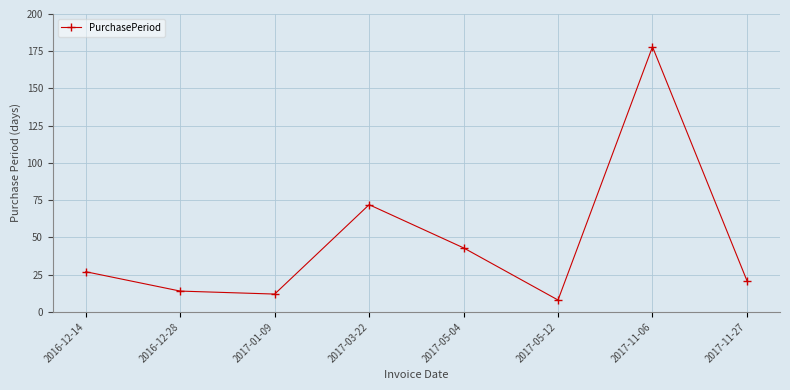

What is the change in value from 2016-12-28 to 2017-01-09?

-2